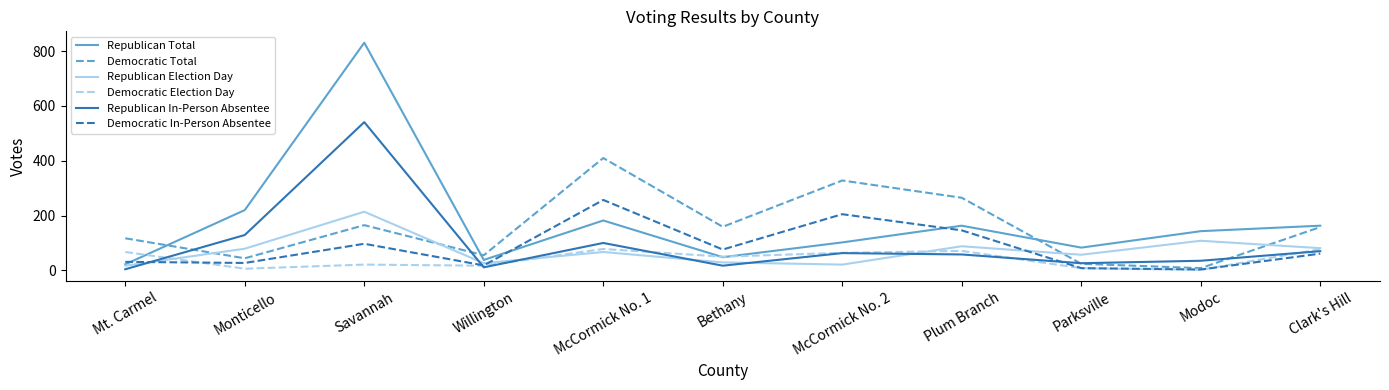

At which label is Republican Total closest to 426?

Monticello